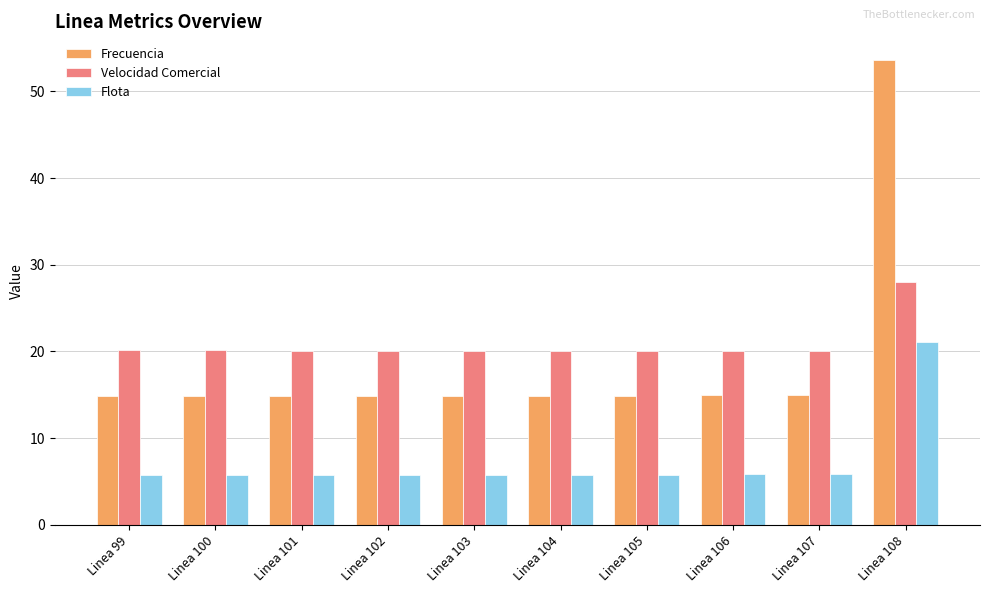

What is the approximate value of Frecuencia at Linea 102?

14.9